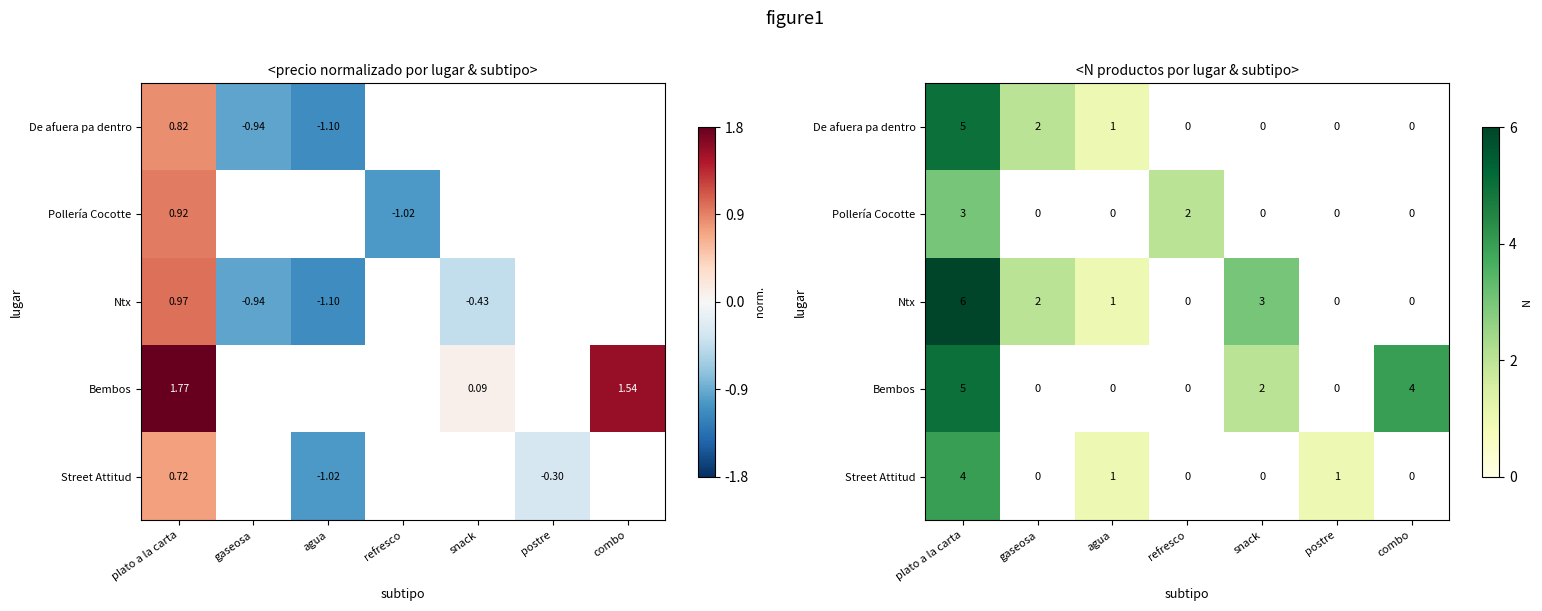

Where is De afuera pa dentro nearest to the value 3?

gaseosa